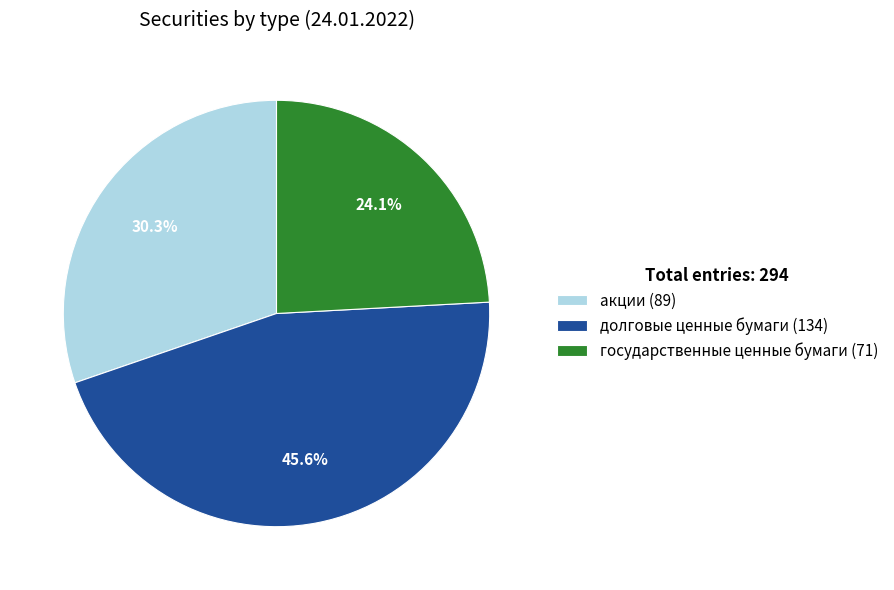

Does государственные ценные бумаги represent more than half of the total?

No